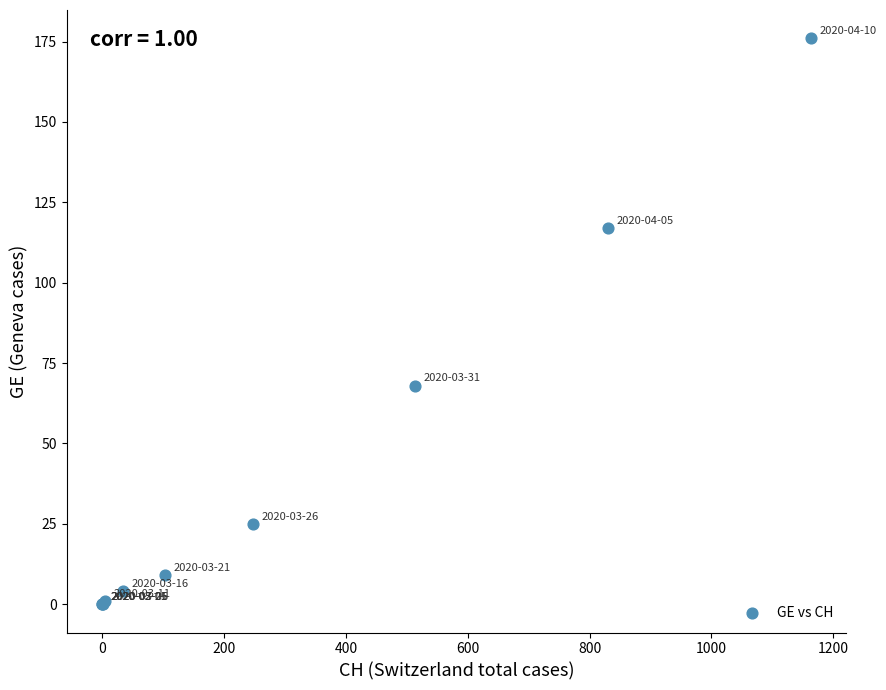

What Y value in the scatter plot is closest to 88?

68